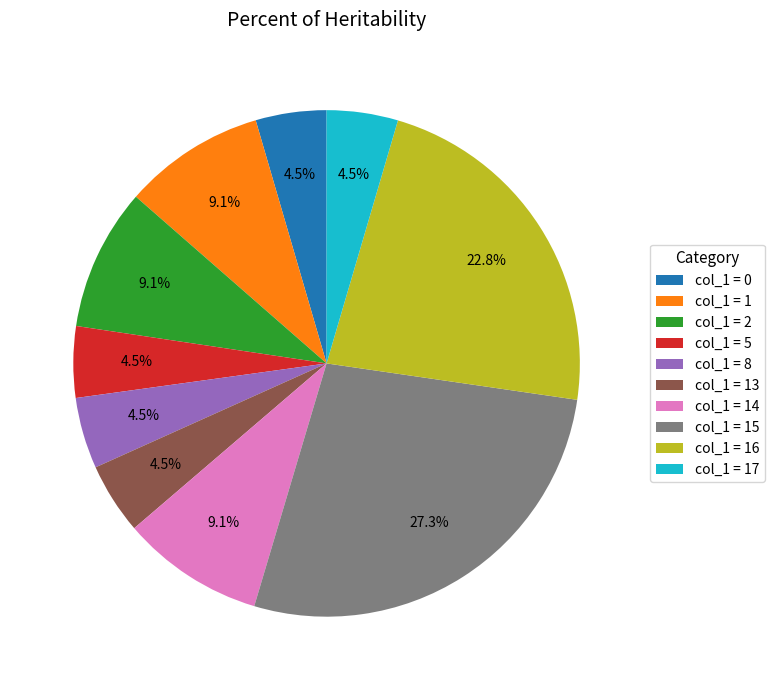

Is there any slice that represents more than half of the pie?

No